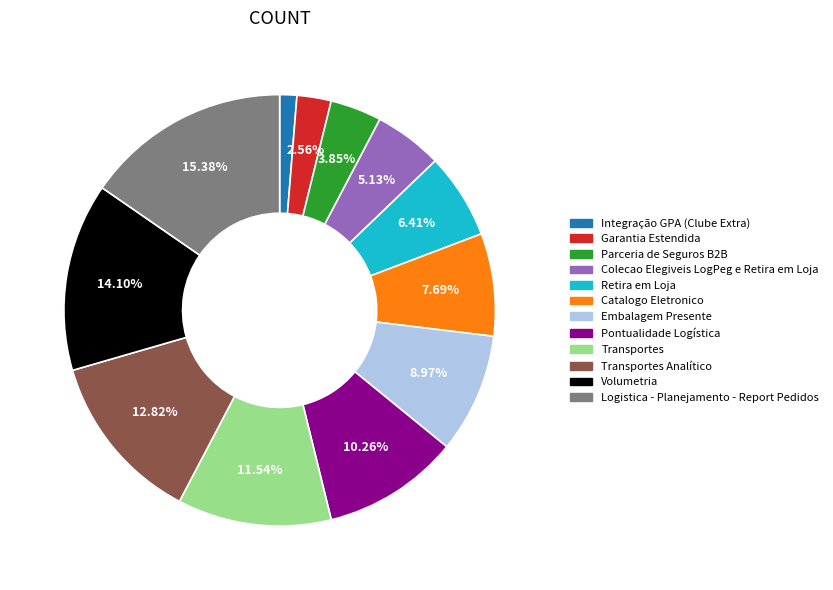

Rank the categories by value from lowest to highest.

Integração GPA (Clube Extra), Garantia Estendida, Parceria de Seguros B2B, Colecao Elegiveis LogPeg e Retira em Loja, Retira em Loja, Catalogo Eletronico, Embalagem Presente, Pontualidade Logística, Transportes, Transportes Analítico, Volumetria, Logistica - Planejamento - Report Pedidos